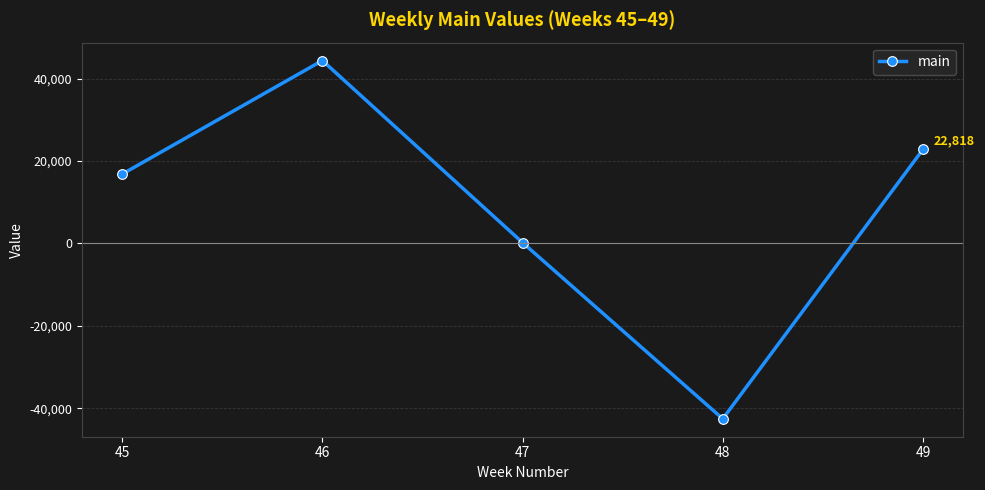

What is the smallest value displayed?

-42552